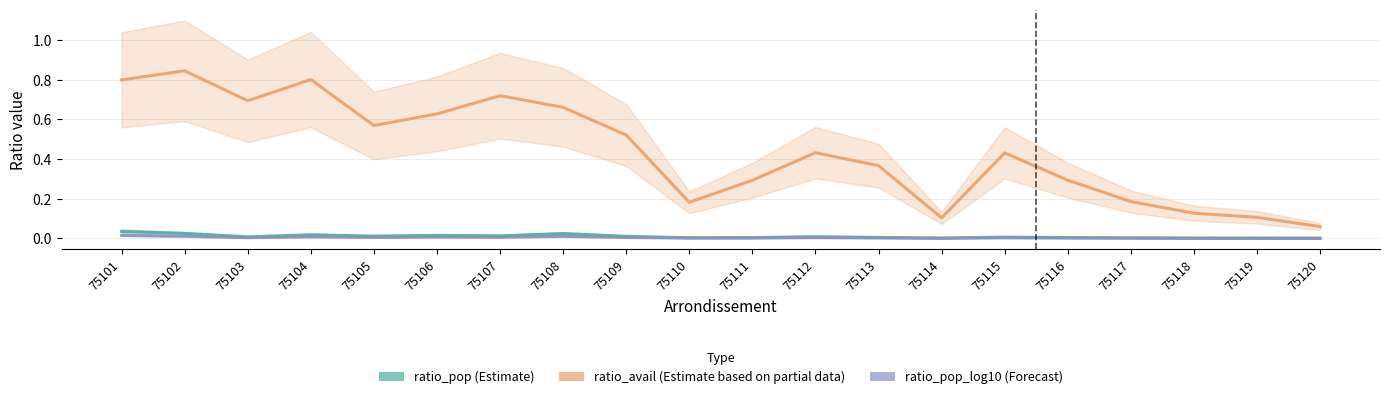

Reading left to right, extract all data points from this chart.

ratio_pop (Estimate): 0.0	0.0	0.0	0.0	0.0	0.0	0.0	0.0	0.0	0.0	0.0	0.0	0.0	0.0	0.0	0.0	0.0	0.0	0.0	0.0
ratio_avail (Estimate based on partial data): 0.8	0.8	0.7	0.8	0.6	0.6	0.7	0.7	0.5	0.2	0.3	0.4	0.4	0.1	0.4	0.3	0.2	0.1	0.1	0.1
ratio_pop_log10 (Forecast): 0.0	0.0	0.0	0.0	0.0	0.0	0.0	0.0	0.0	0.0	0.0	0.0	0.0	0.0	0.0	0.0	0.0	0.0	0.0	0.0